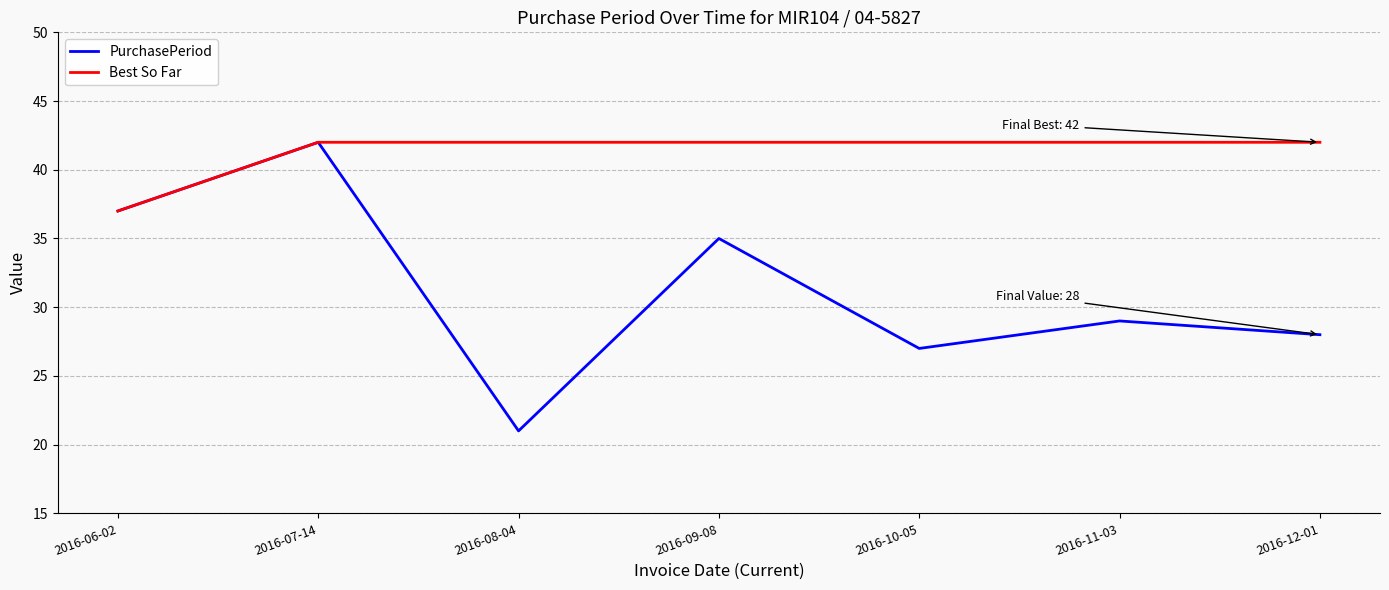

True or false: PurchasePeriod has more than 1 interior local peaks.

True